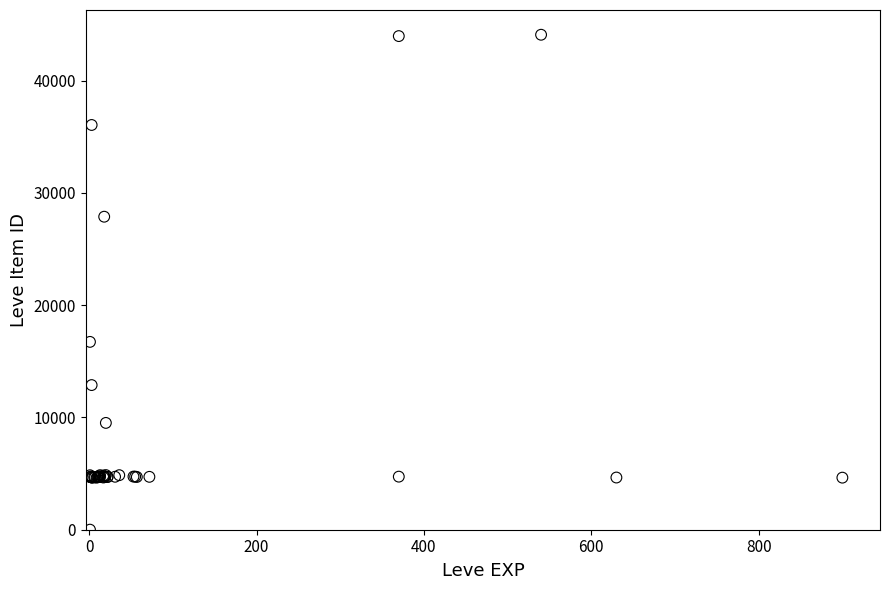

What Y value in the scatter plot is closest to 22050?

16734